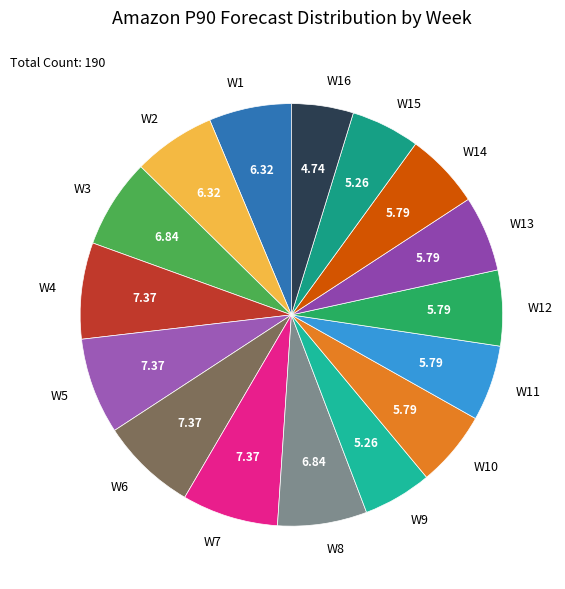

Does W5 account for over 50% of the chart?

No